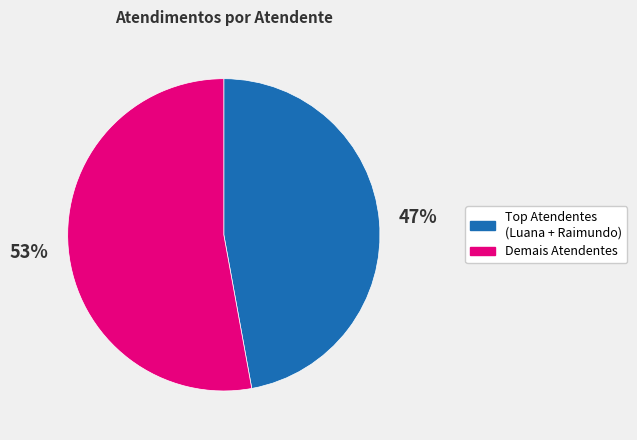

Does any single category account for the majority?

Yes